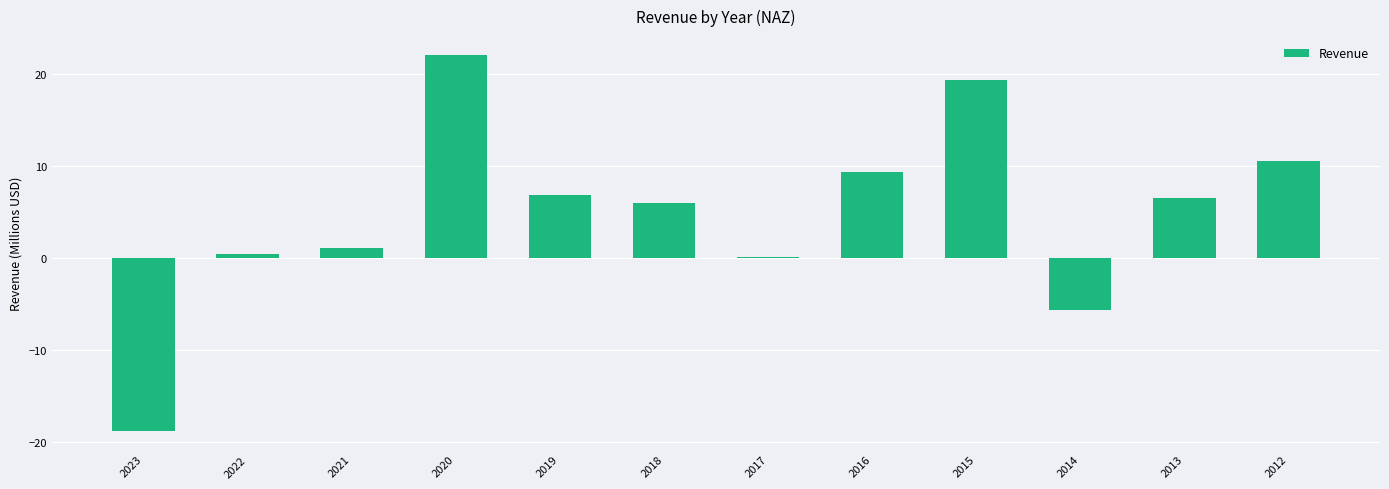

What is the average value?

4.8